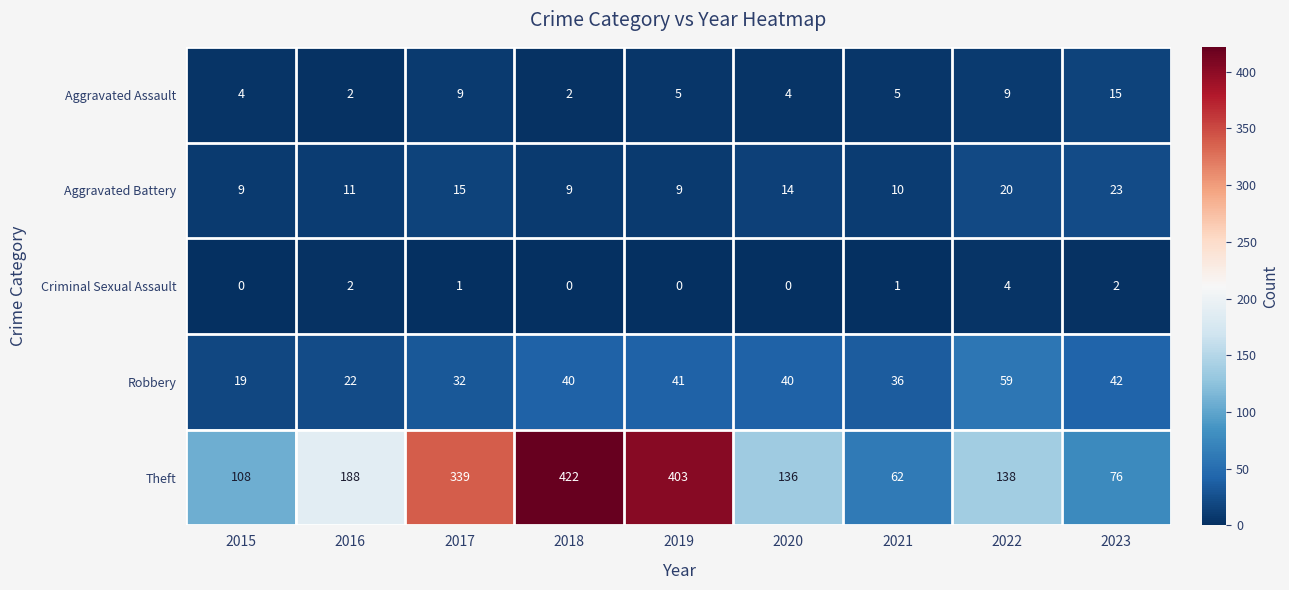

How many data points does each series have?

9